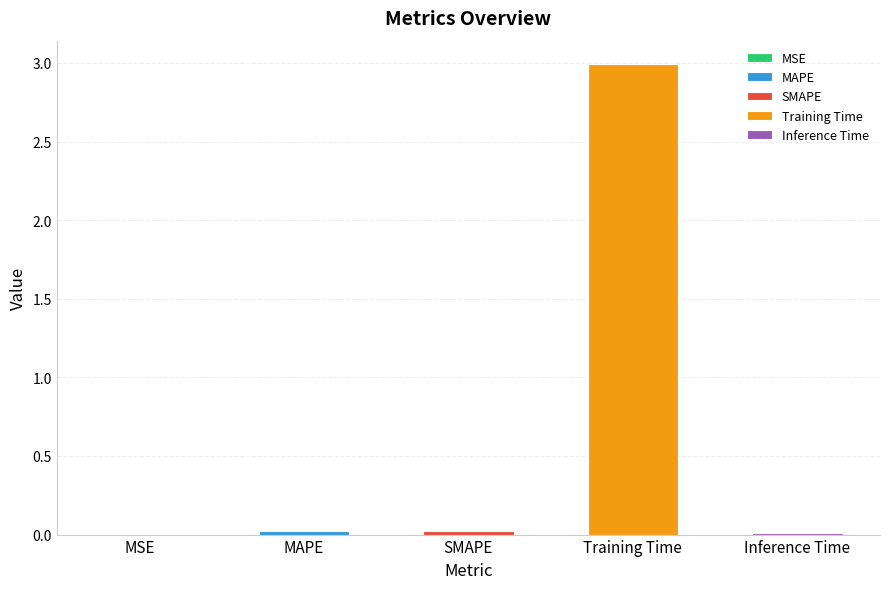

Are the bars horizontal?

No